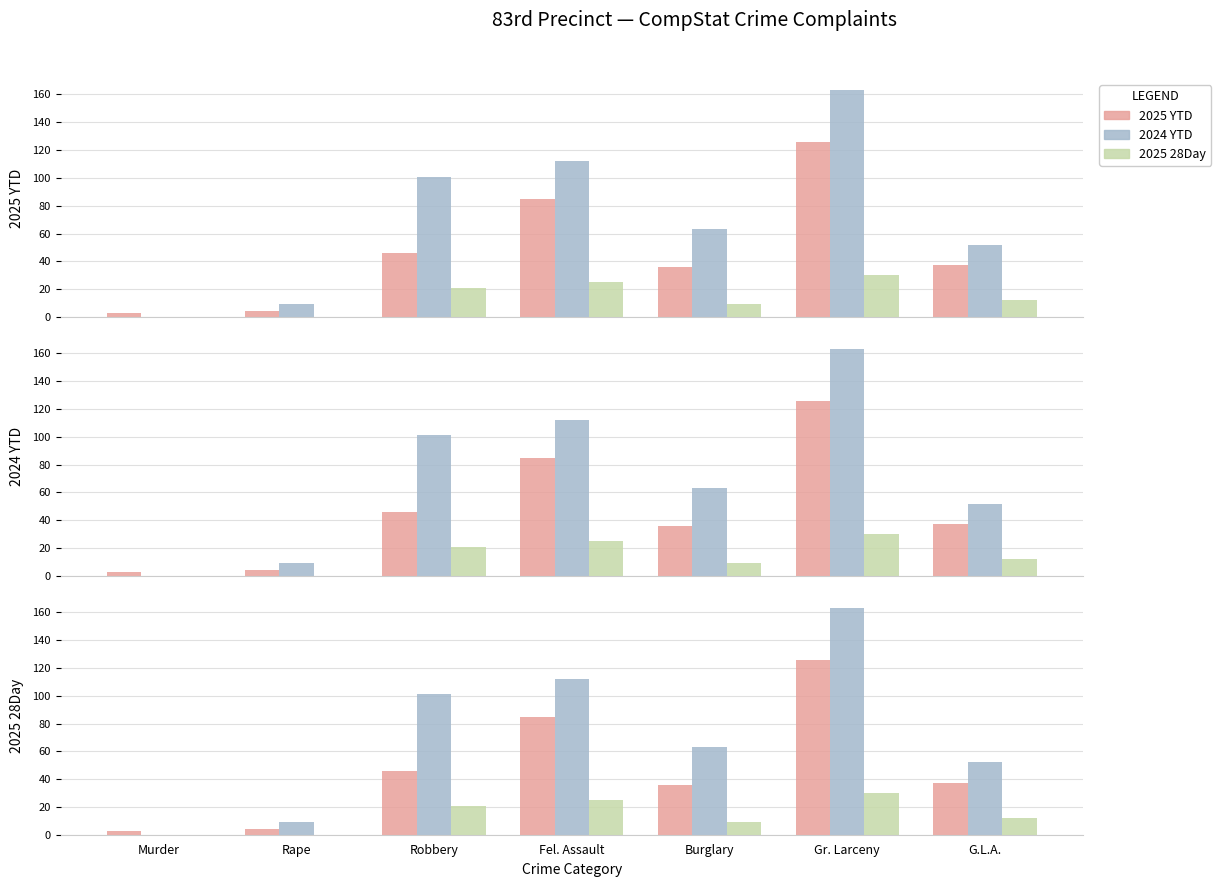

What is the highest value of the 2024 YTD series?

163